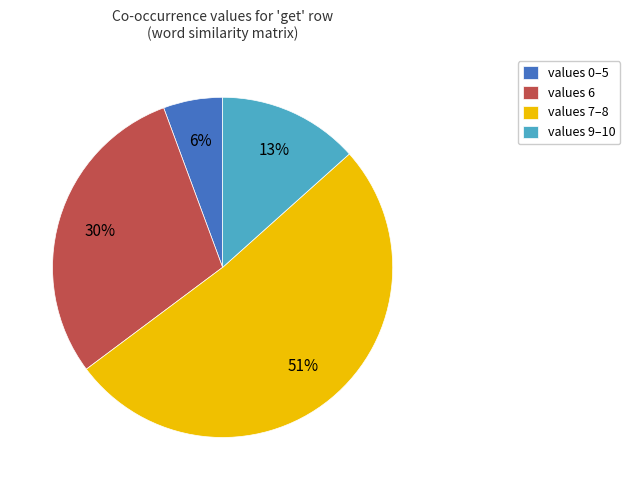

Count the number of slices in the pie.

4